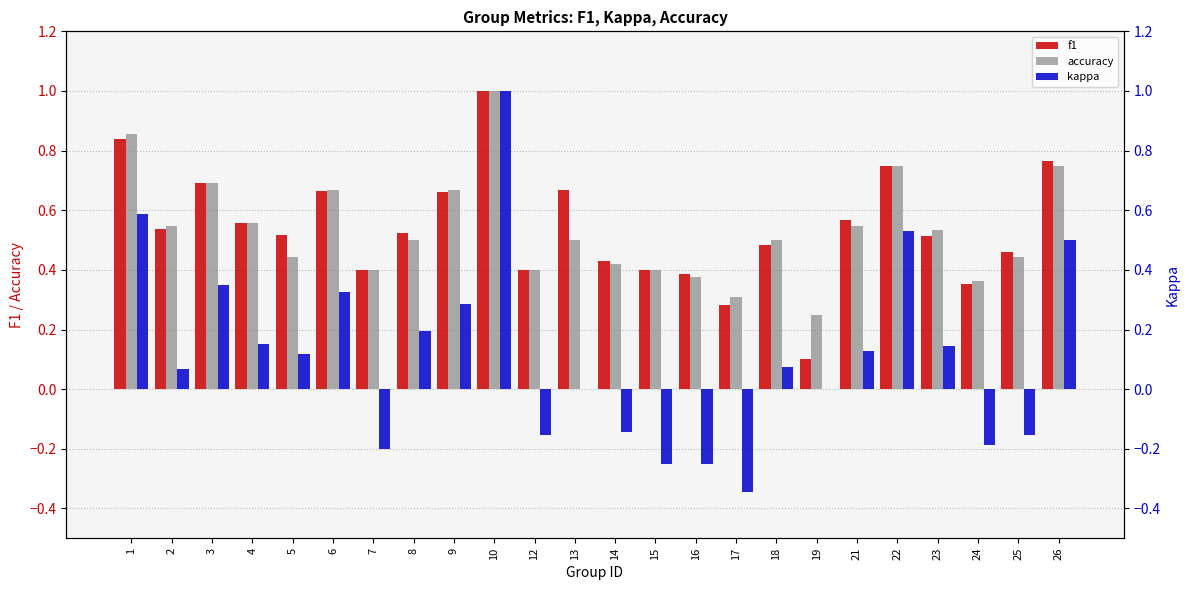

What is the difference between the f1 values at 24 and 5?

0.2